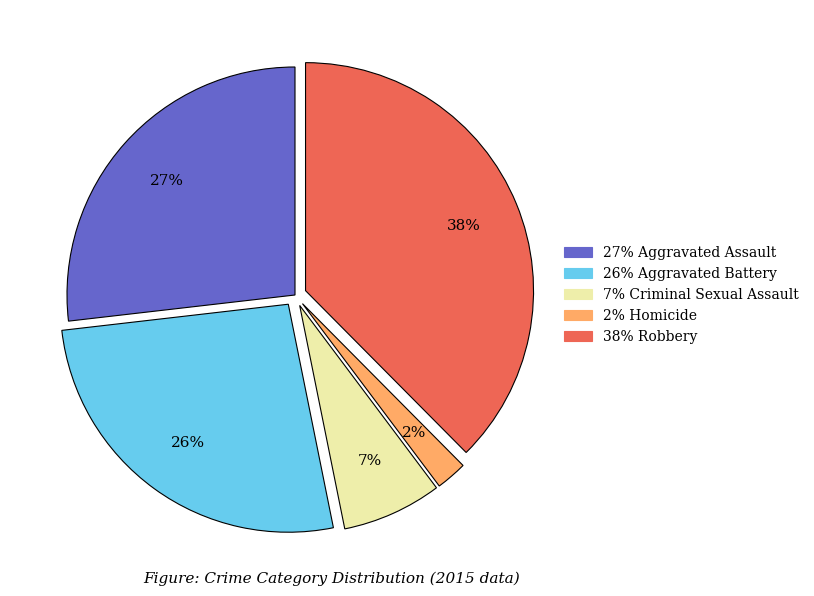

Does any single category account for the majority?

No